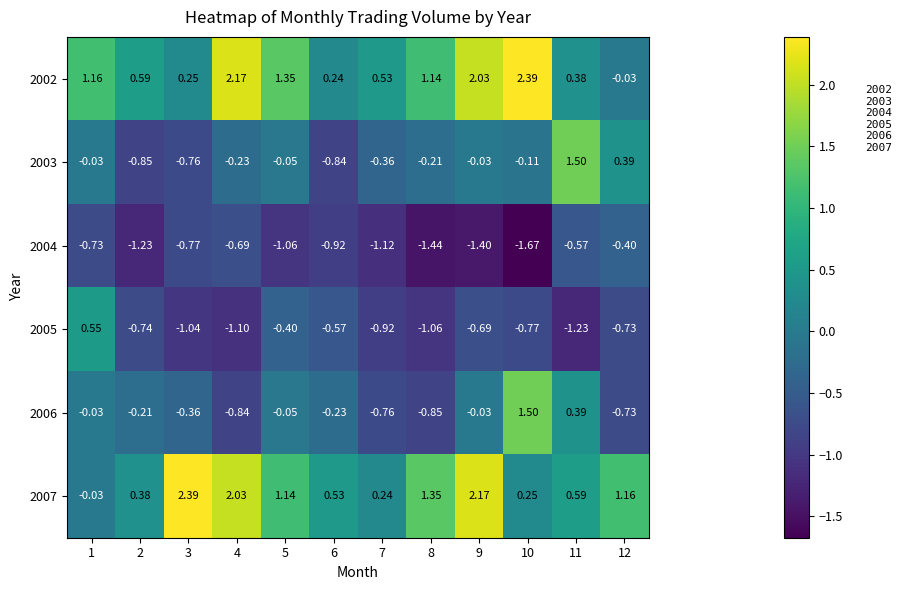

Is the value of 2005 at 4 greater than the value of 2002 at 1?

No